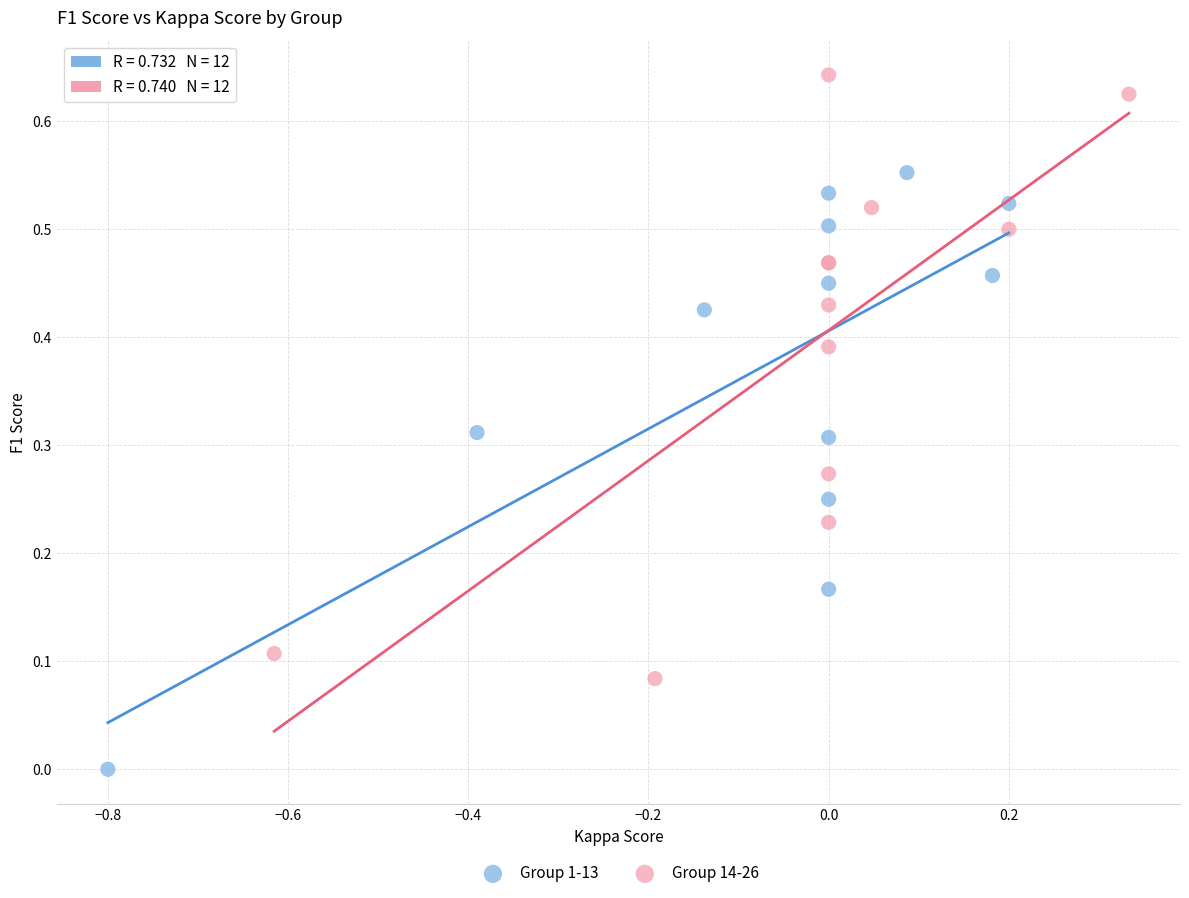

Which series reaches the maximum Y coordinate?

Group 14-26